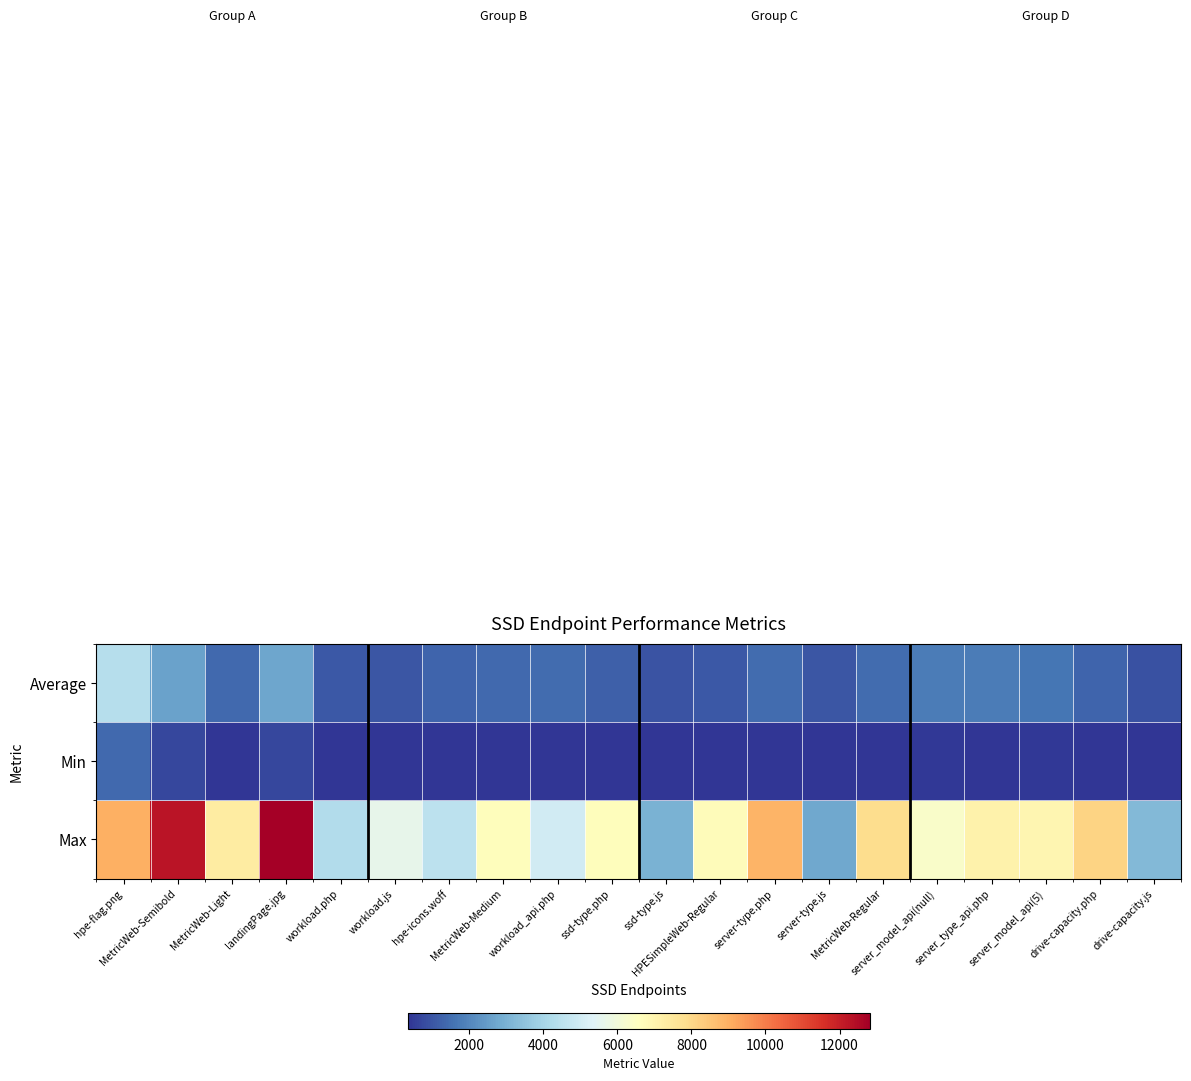

How many categories are shown in the chart?

20